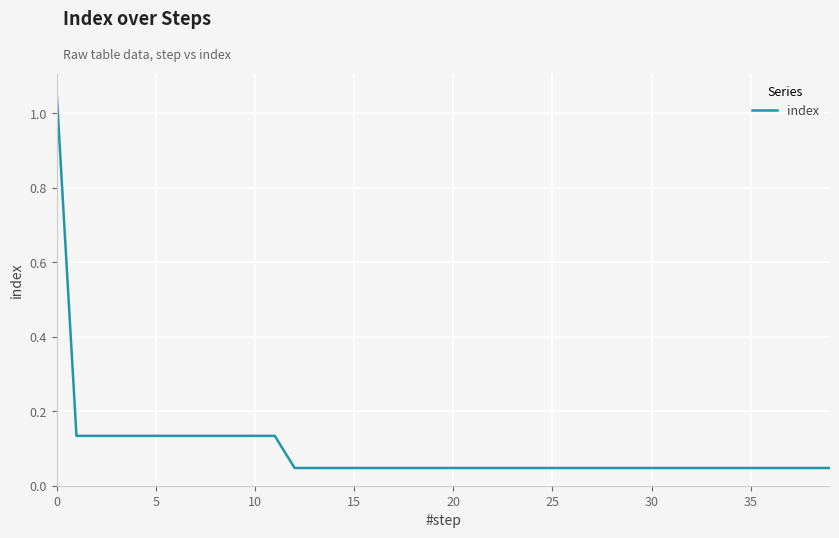

What is the difference between the maximum and minimum values?

1.0